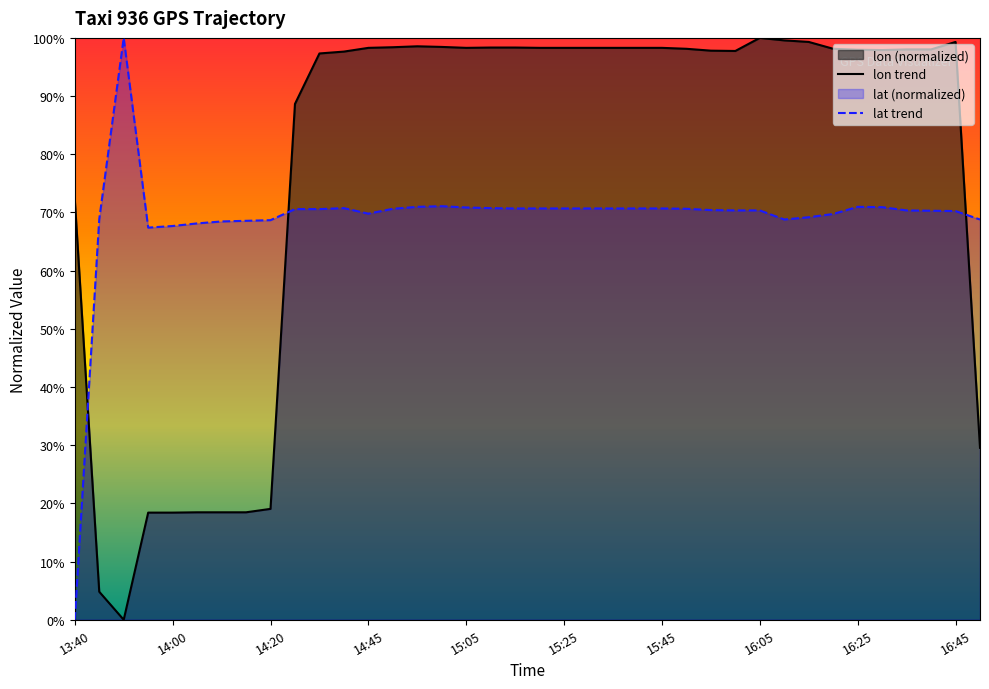

At how many categories does at least one series exceed 72?

30